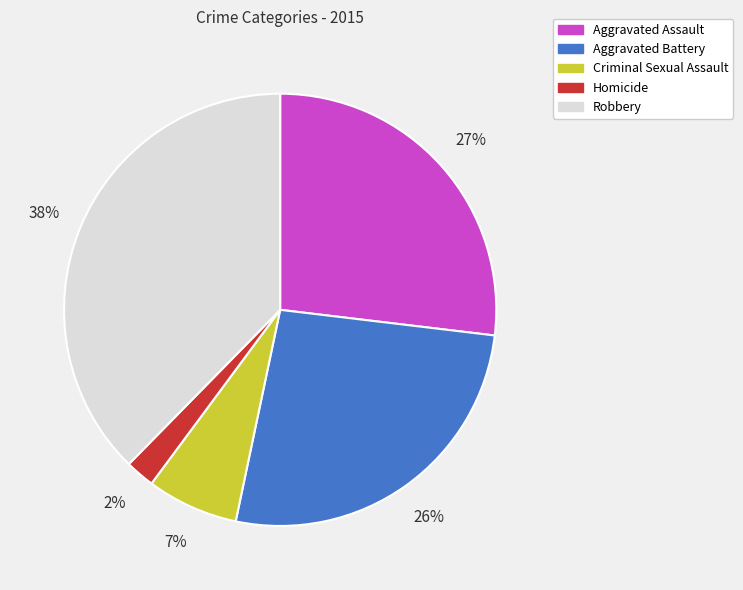

To the nearest percent, what is the combined percentage of Aggravated Assault and Homicide?

29%